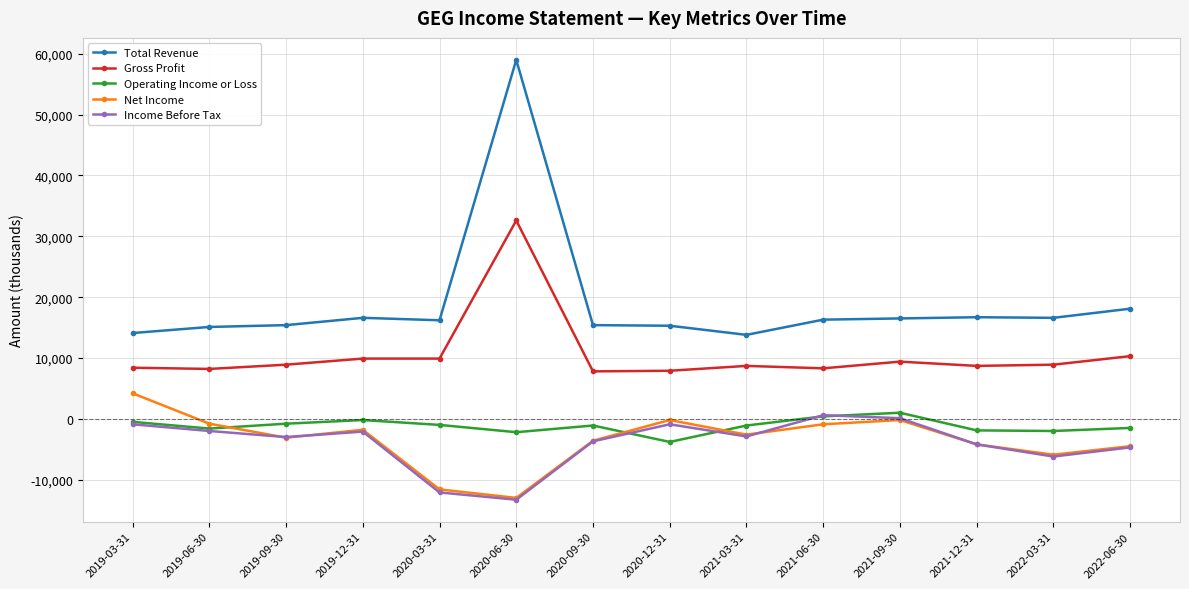

What is the minimum value shown in the chart?

-13300